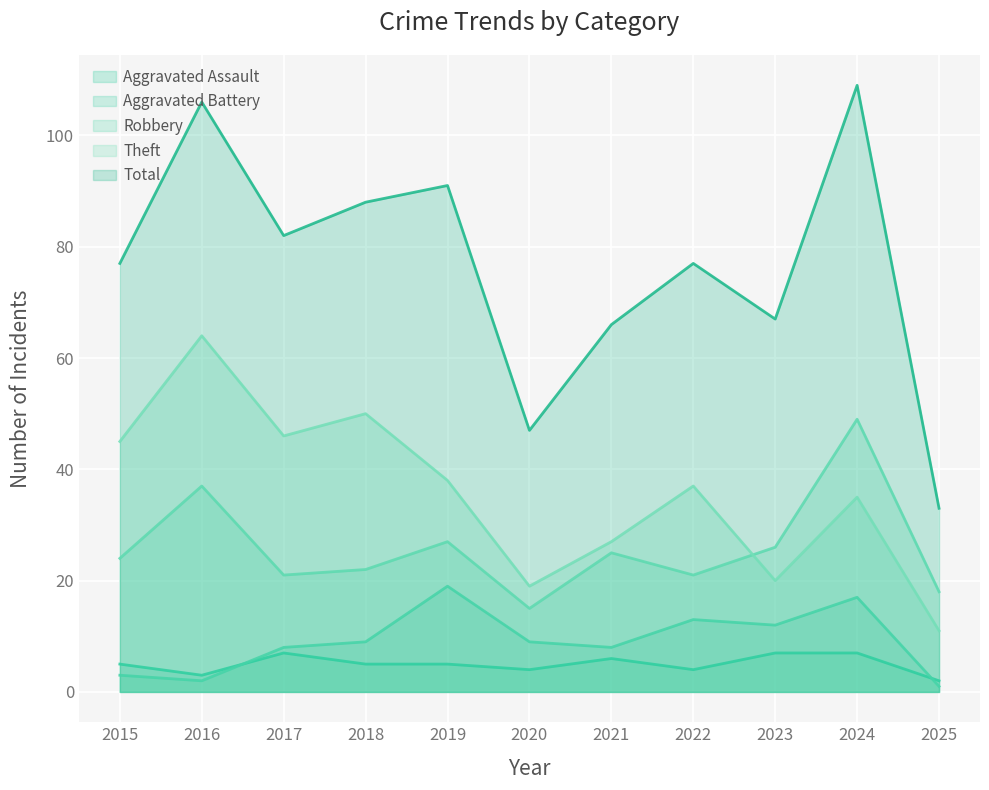

Which series has the largest total across all categories?

Total